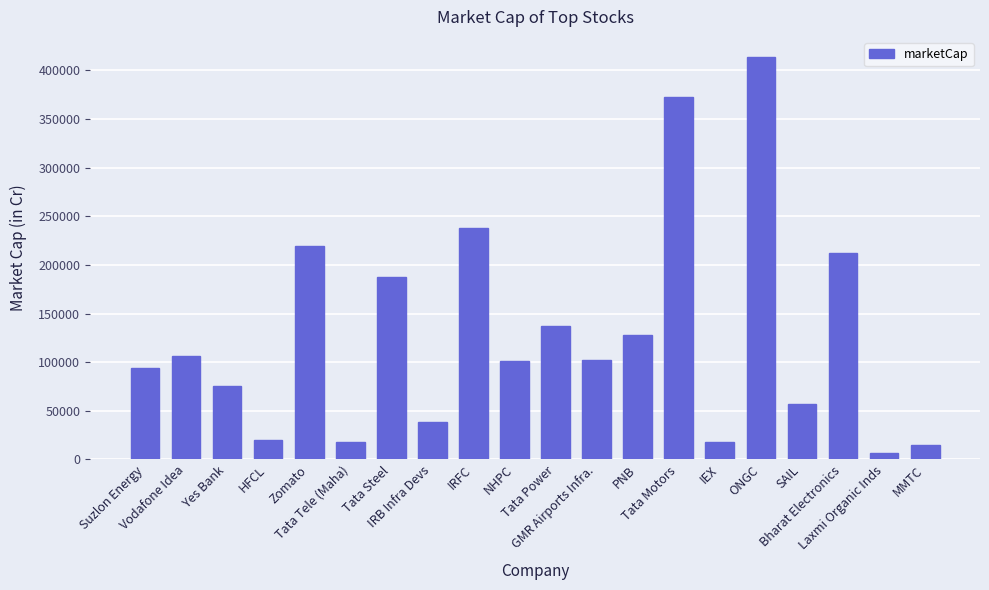

Count the number of categories in the chart.

20